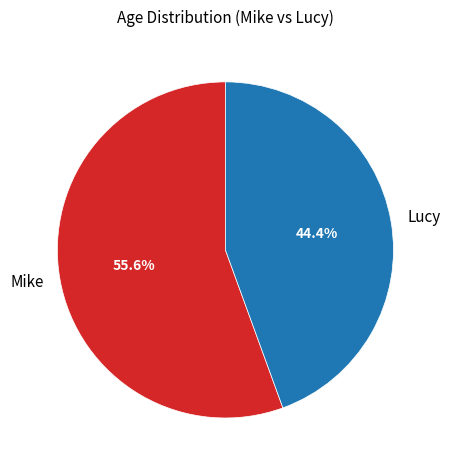

What is the smallest slice in the pie chart?

Lucy